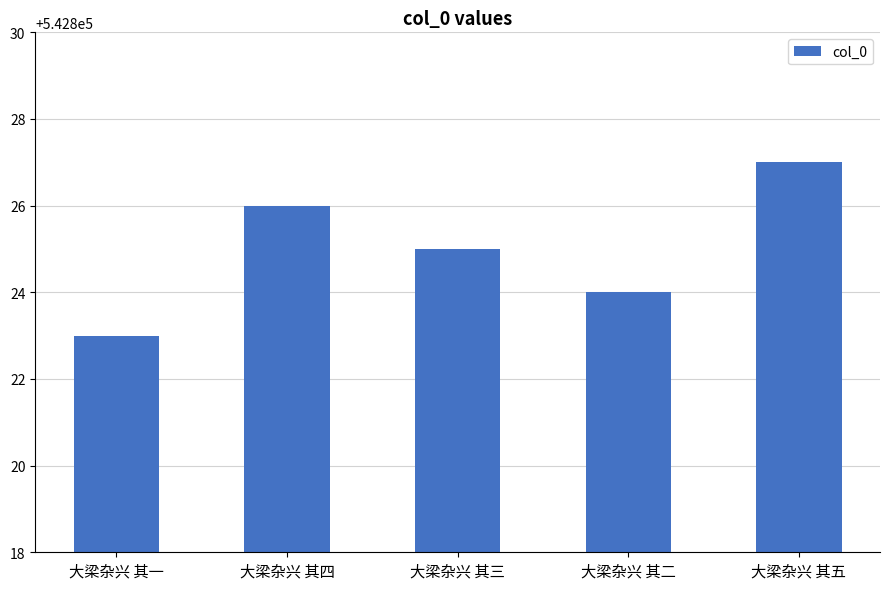

Does the chart contain any negative values?

No